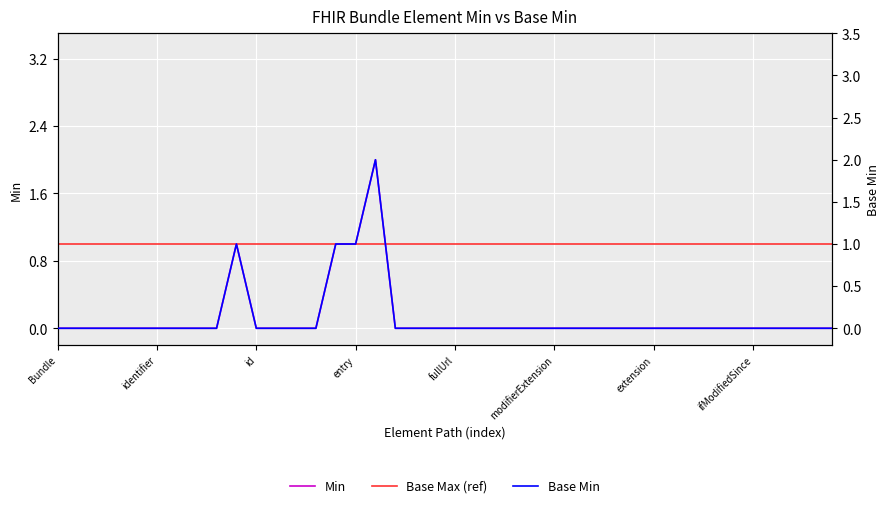

What position from the left is 11?

12